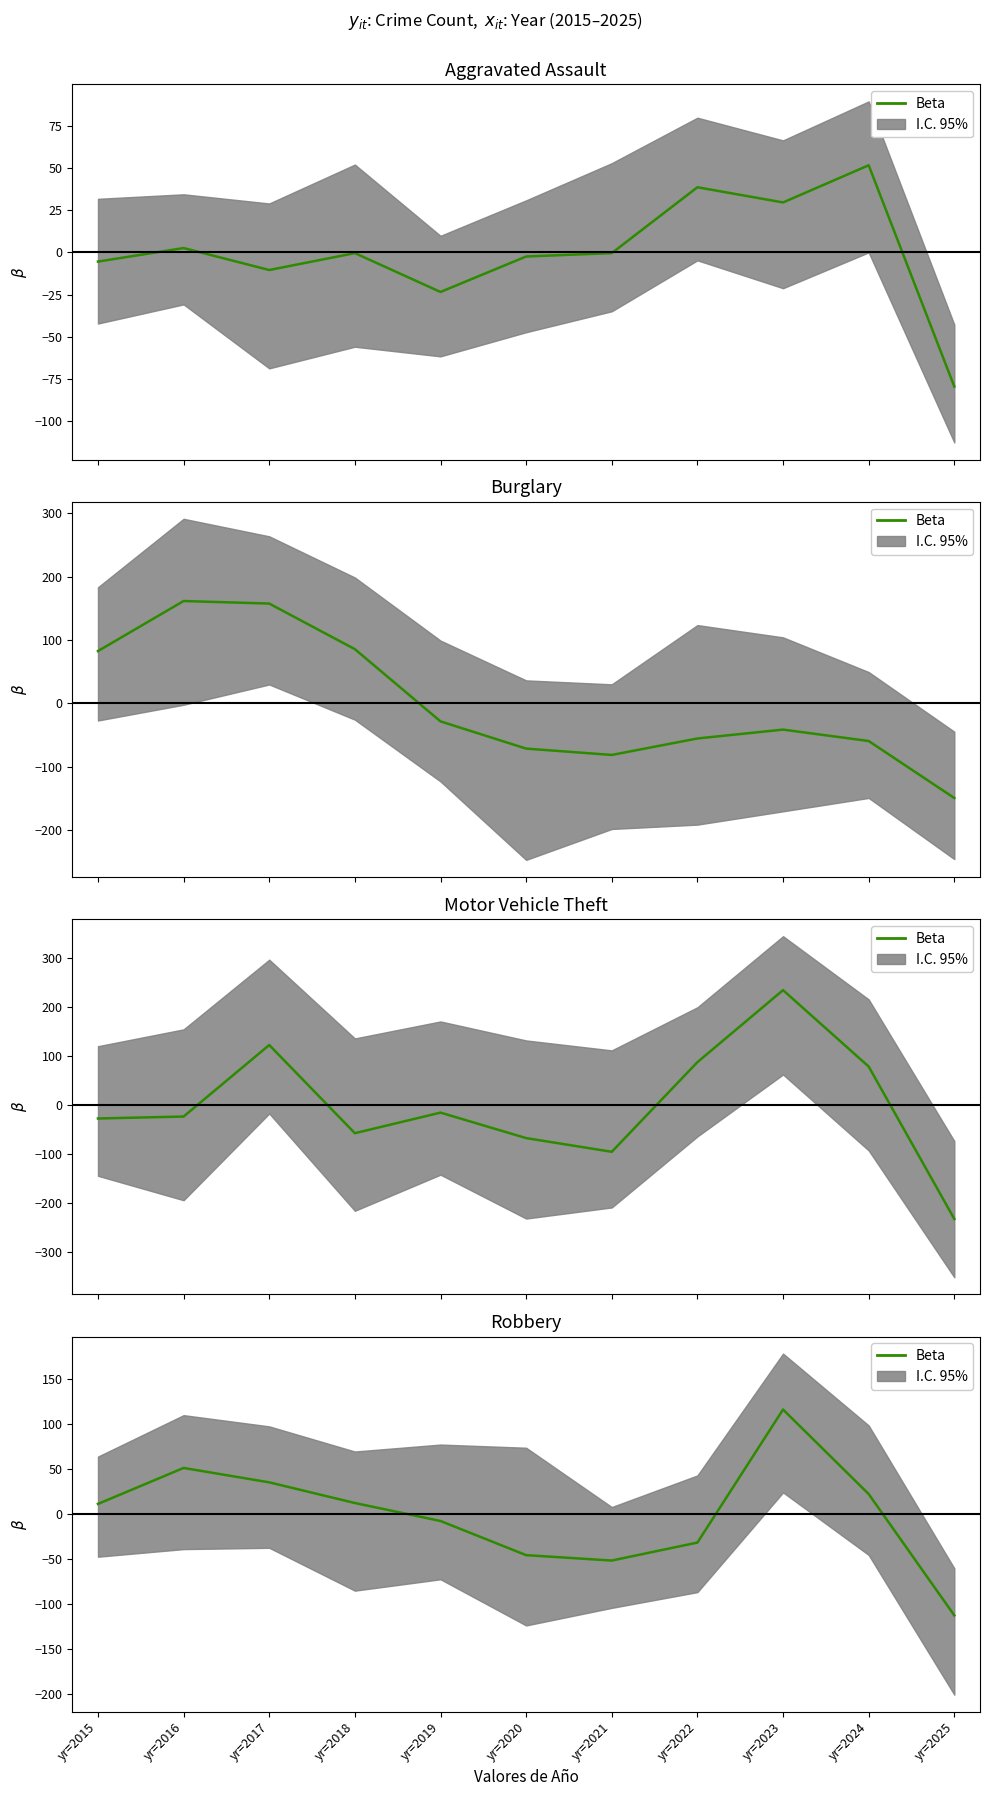

How many values are below 11?

5